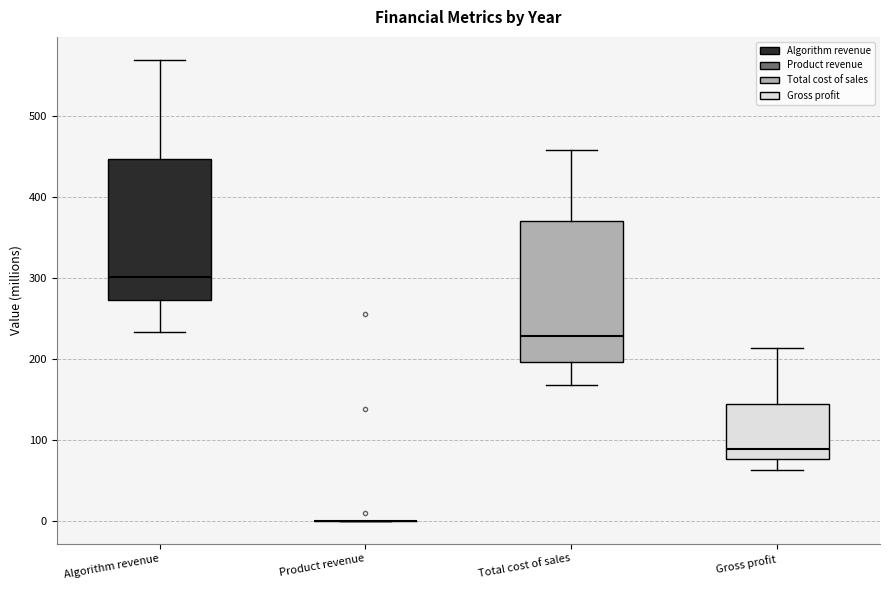

Reading left to right, read every box against the y-axis: the position of its median line, the range the box covers, and the ends of its whiskers. The values are not printed on the chart, so give them approximately, as read against the axis.

Algorithm revenue: median 300, box 270 to 450, whiskers 230 to 570
Product revenue: box collapsed to a line at 0, whiskers 0 to 0
Total cost of sales: median 230, box 200 to 370, whiskers 170 to 460
Gross profit: median 90, box 80 to 140, whiskers 60 to 210